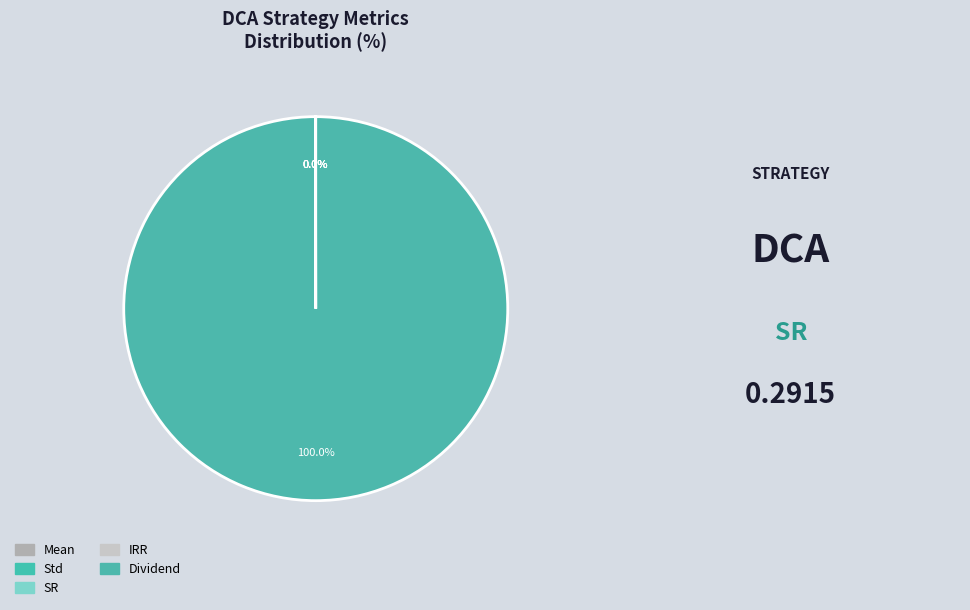

Is it true that Dividend is 100% of the pie?

True